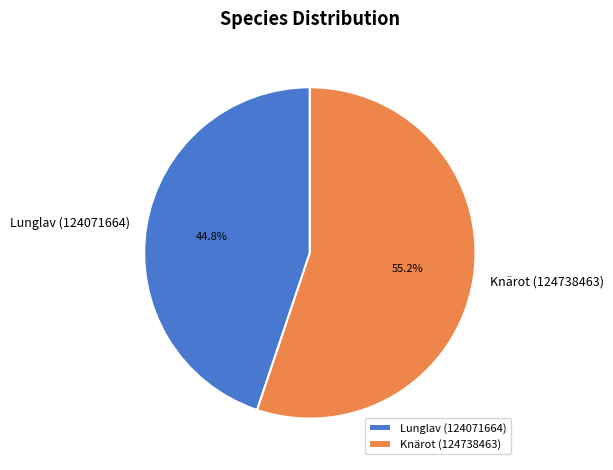

Between Knärot (124738463) and Lunglav (124071664), which is larger?

Knärot (124738463)